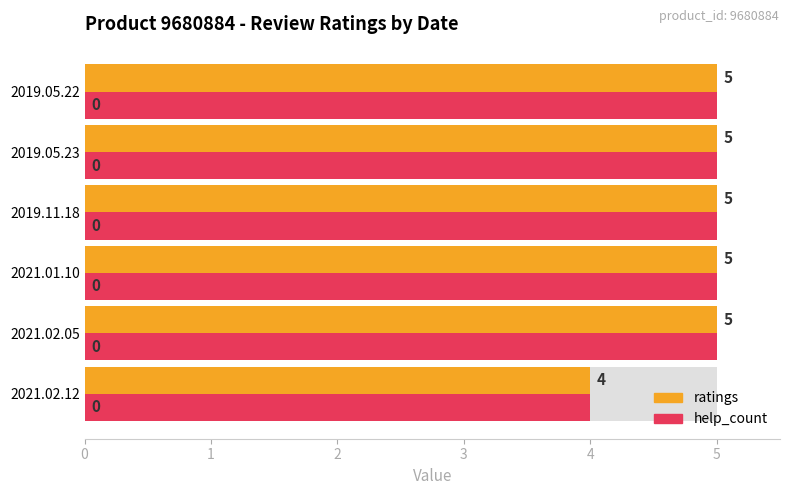

Which series has the largest range (max minus min)?

ratings